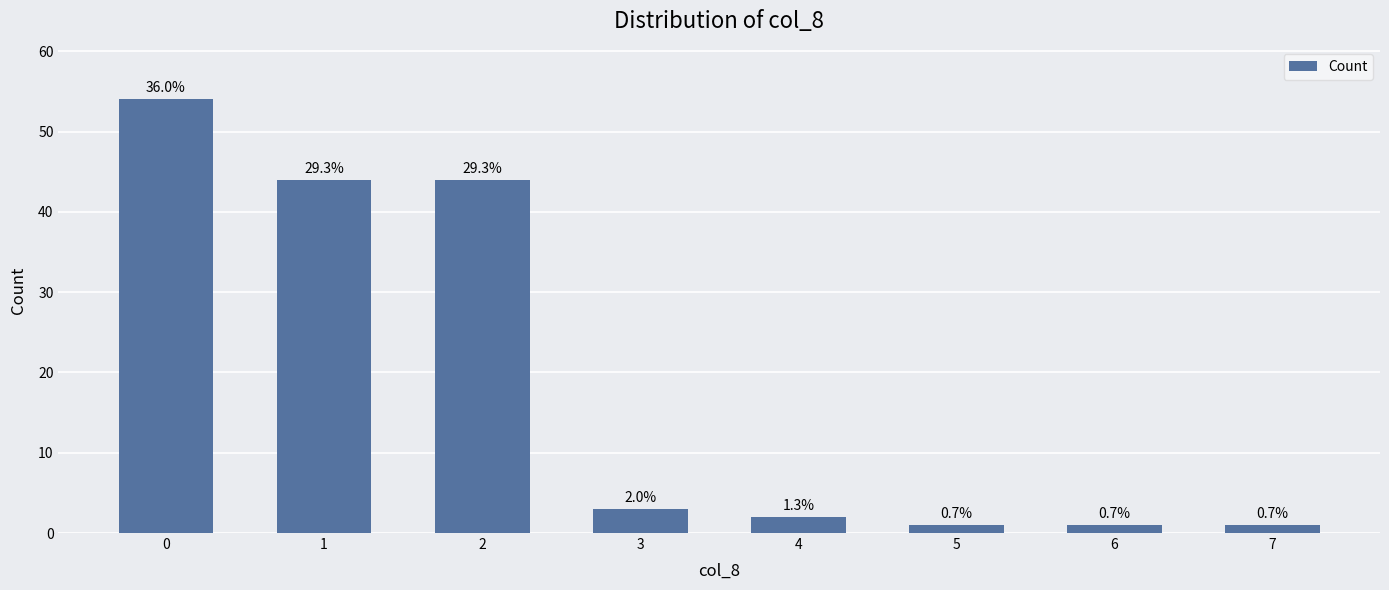

Which has a higher value, 6 or 5?

6